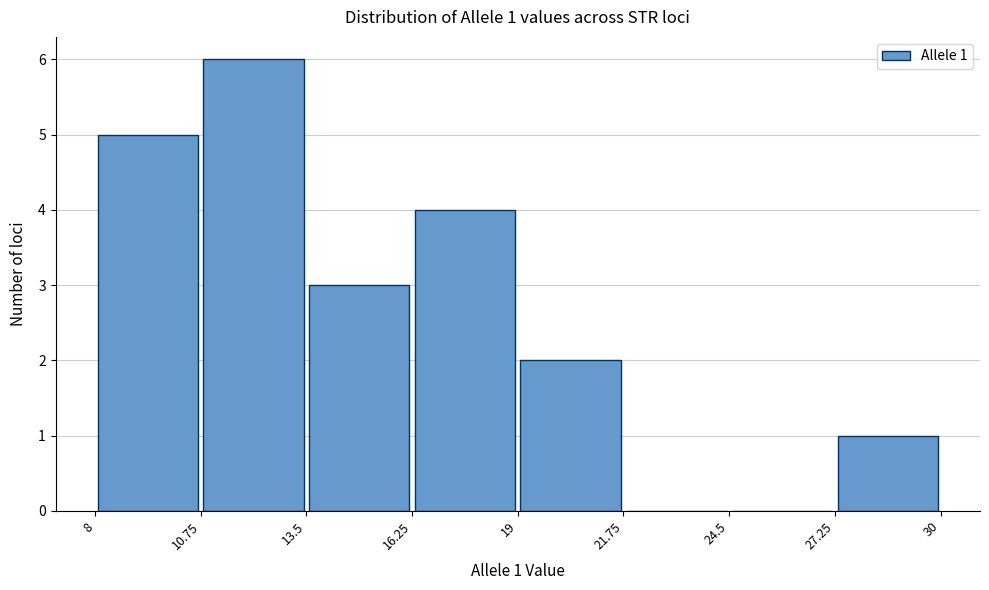

Which range on the x-axis has the tallest bar?

10.75 to 13.5